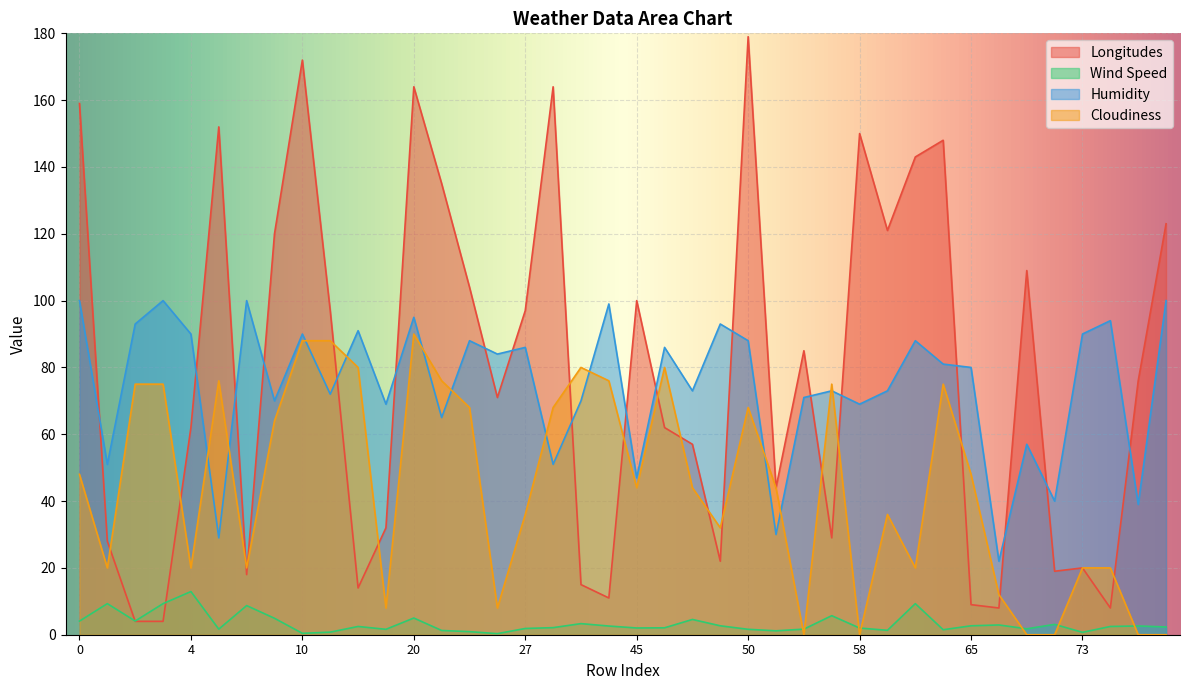

What is the sum of the Wind Speed values at 34 and 19?

3.7